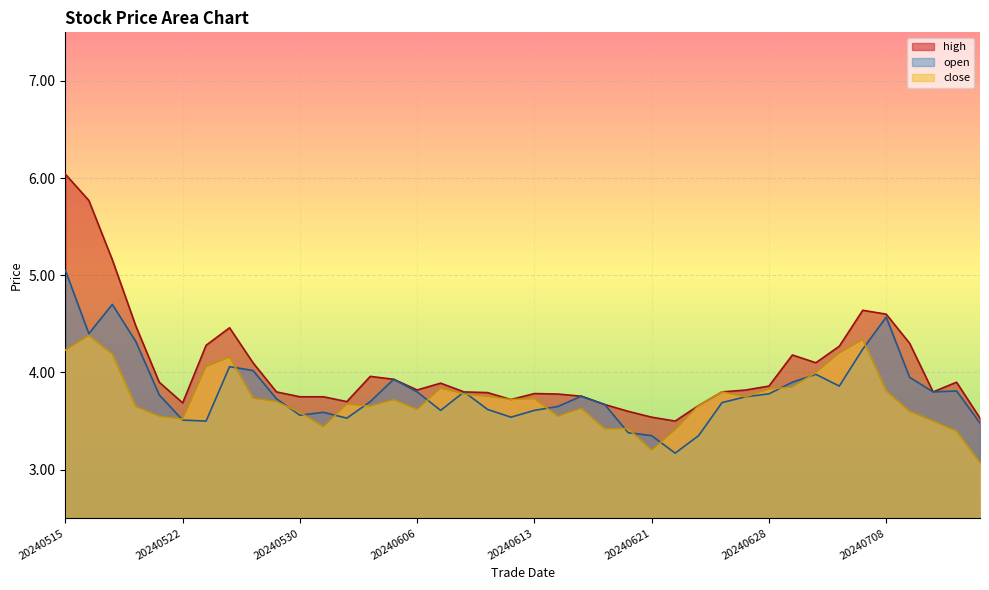

How many interior local peaks does the open series have?

9